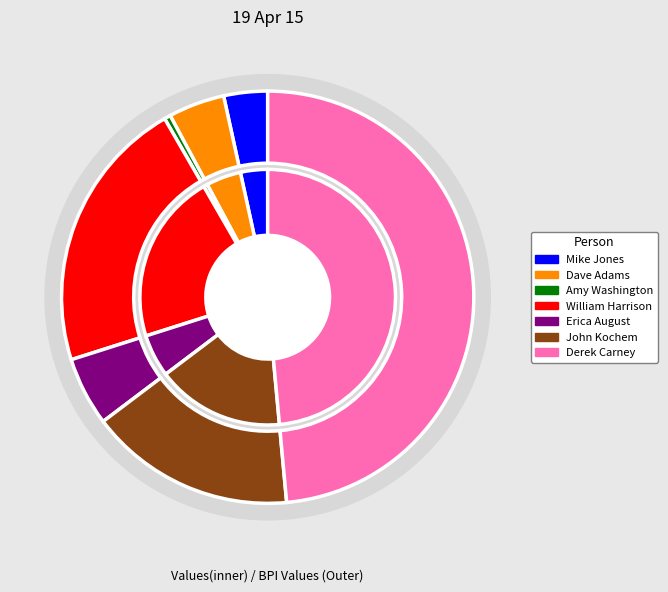

The Dave Adams slice represents 4% of the pie. True or false?

True